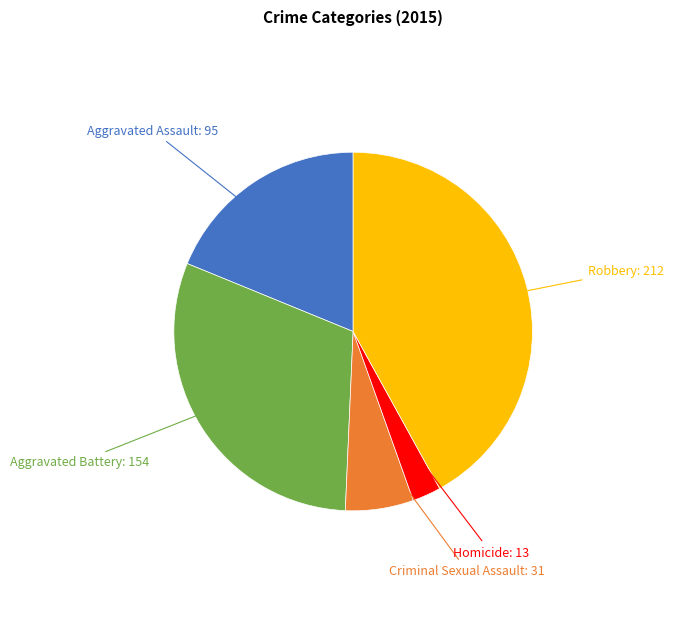

Is there a majority slice in this chart?

No